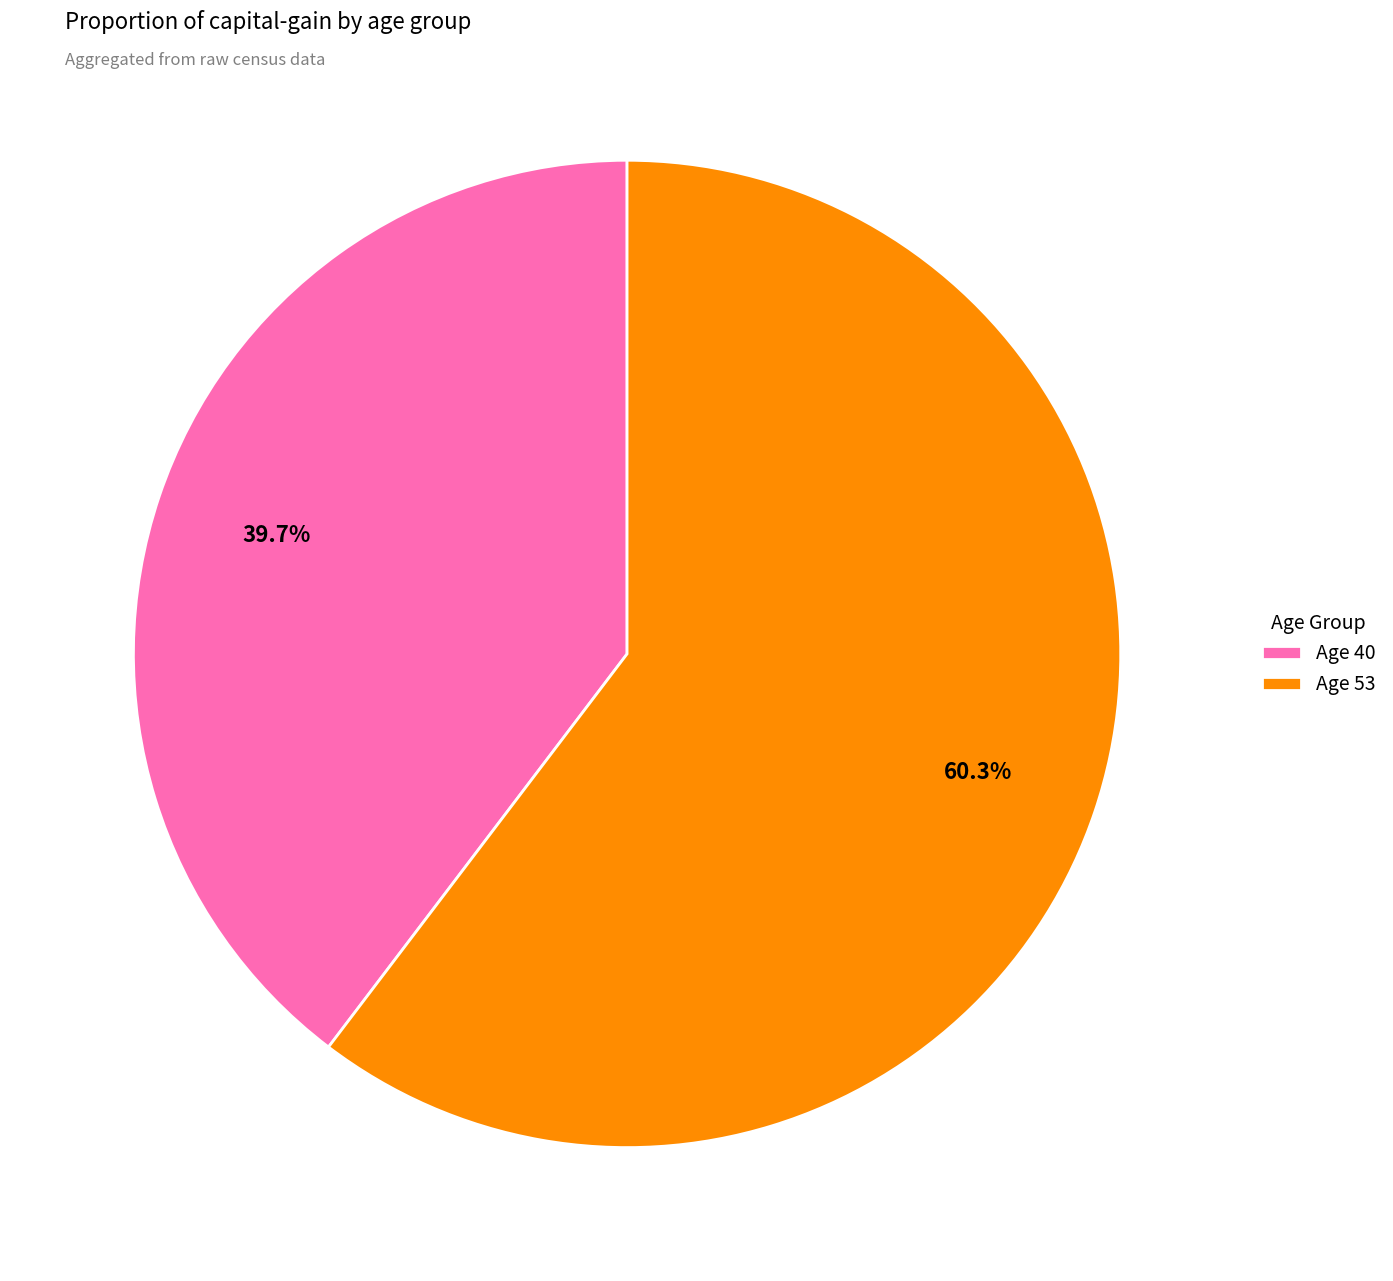

Combined, do Age 53 and Age 40 account for over 50%?

Yes